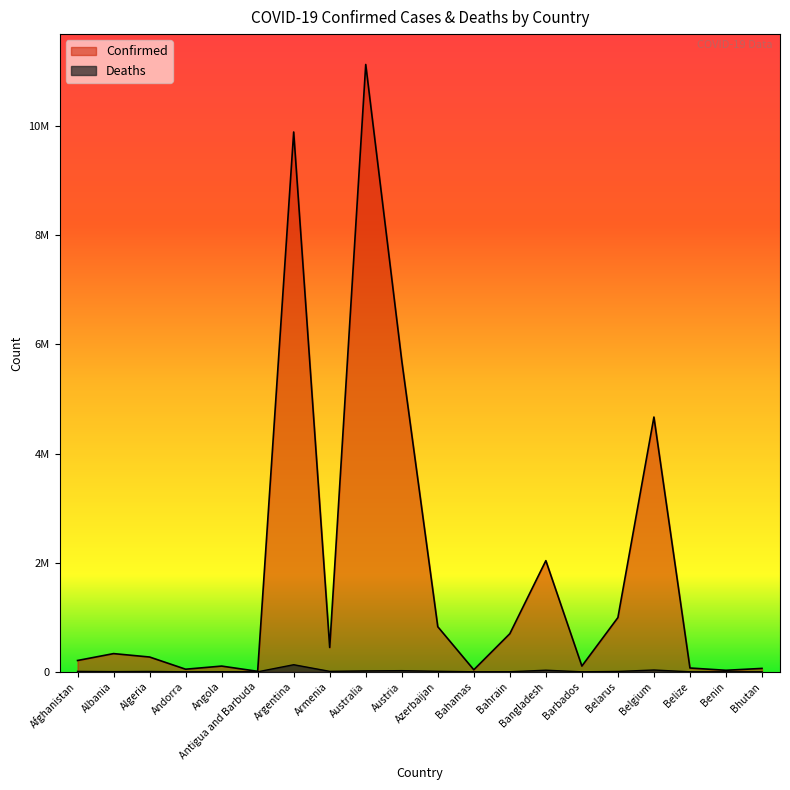

What is the greatest value displayed?

11128281